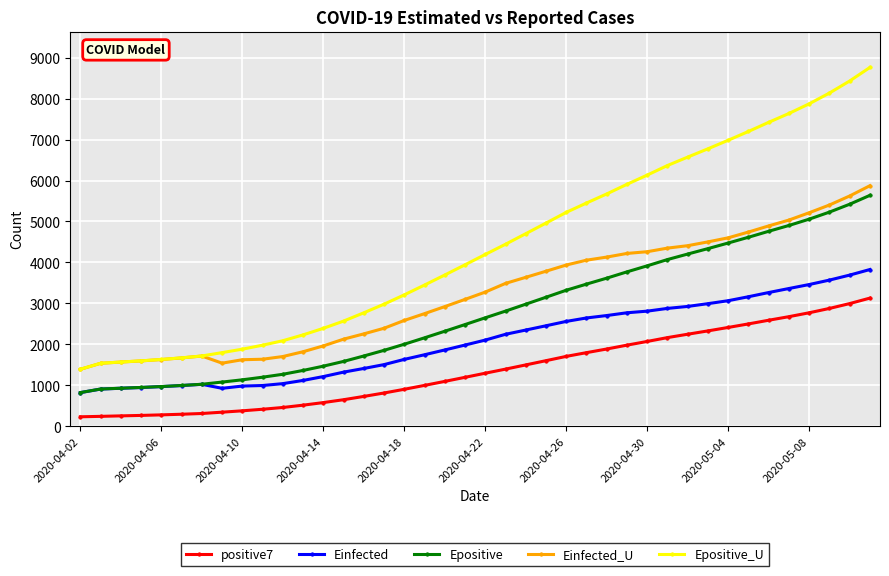

Which series has the largest range (max minus min)?

Epositive_U